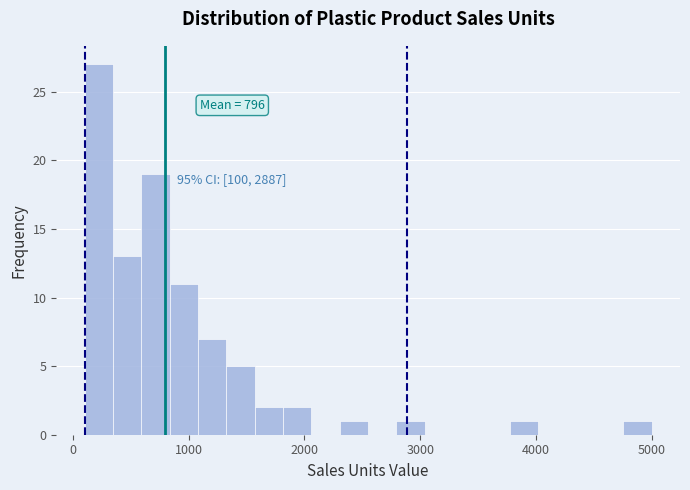

Read against the x-axis, roughly where is the centre of the tallest bar?

200